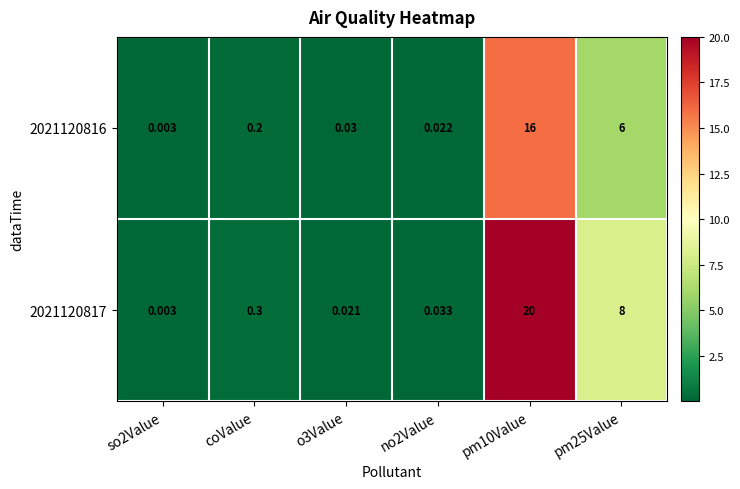

Is the value of 2021120816 at pm25Value greater than the value of 2021120817 at pm10Value?

No